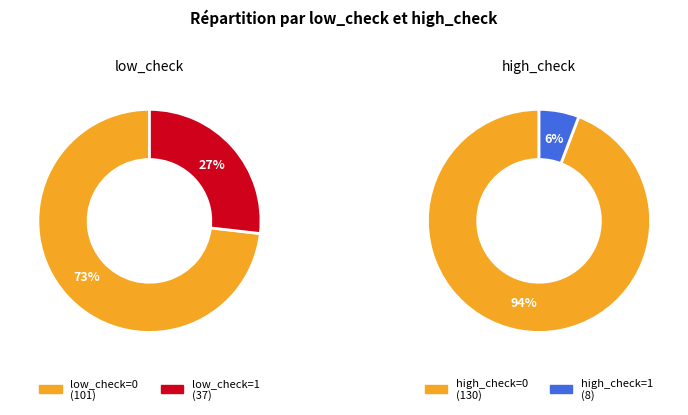

Do low_check=0 and low_check=1 together represent more than half of the pie?

Yes